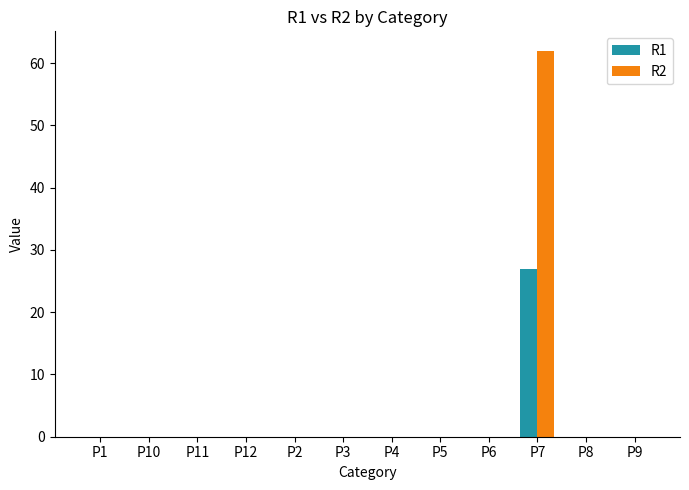

Reading left to right, list all the values displayed in this chart.

R1: 0	0	0	0	0	0	0	0	0	27	0	0
R2: 0	0	0	0	0	0	0	0	0	62	0	0